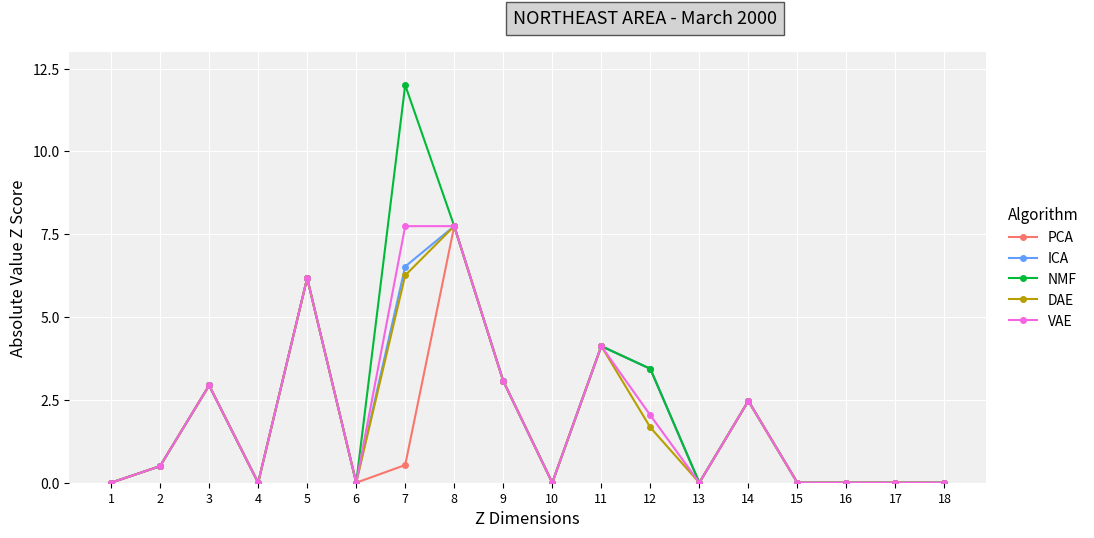

How many categories are shown in the chart?

18